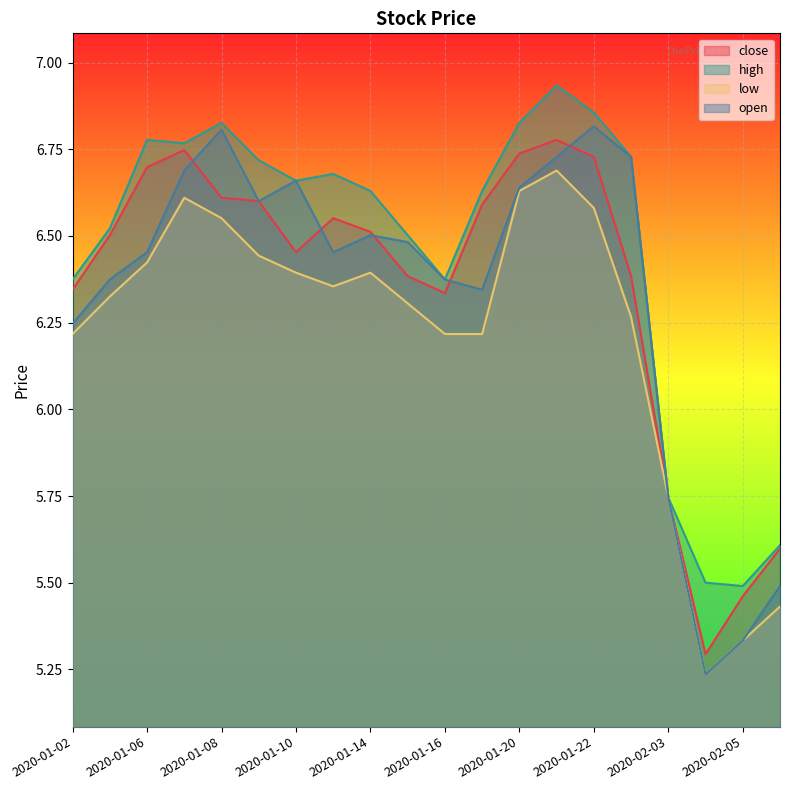

What is the average value of the low series?

6.2